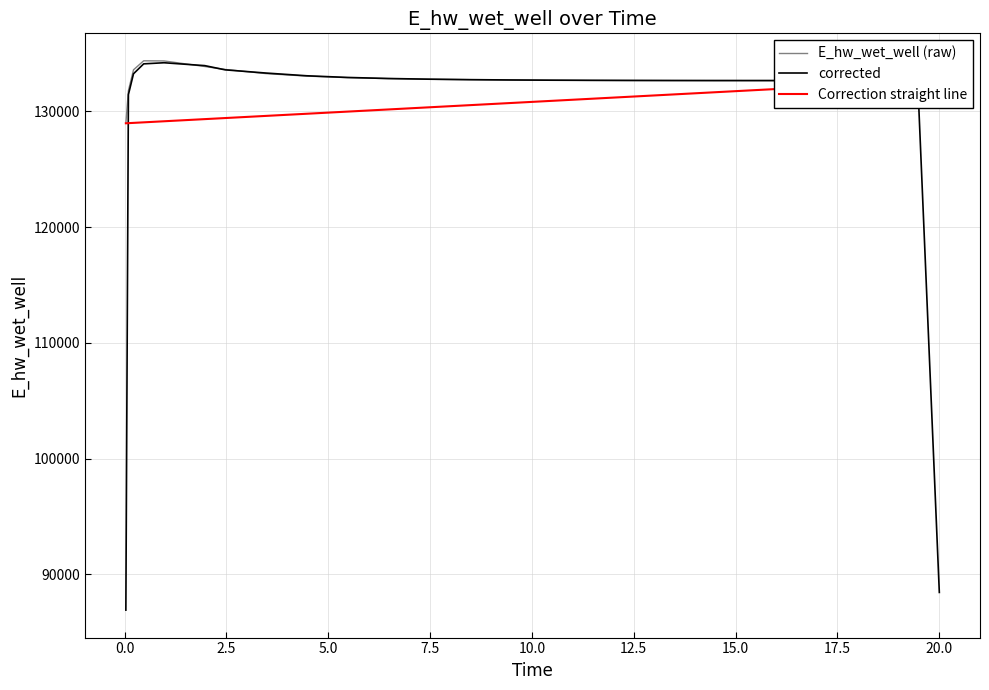

What is the minimum value for E_hw_wet_well (raw)?

128975.3